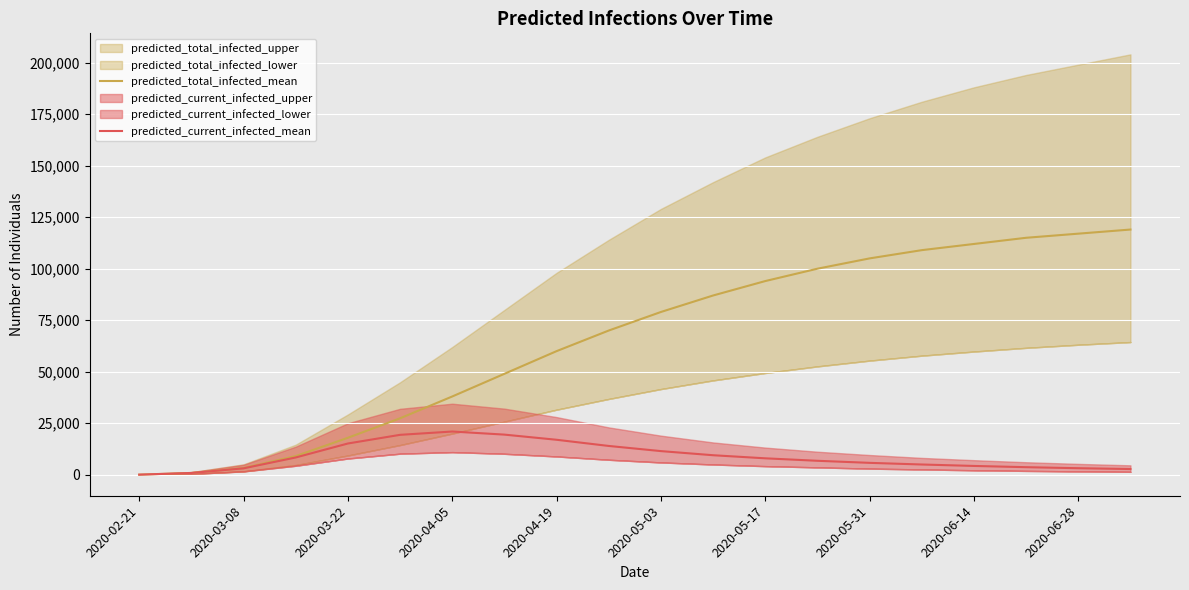

How many lines are shown in the chart?

2